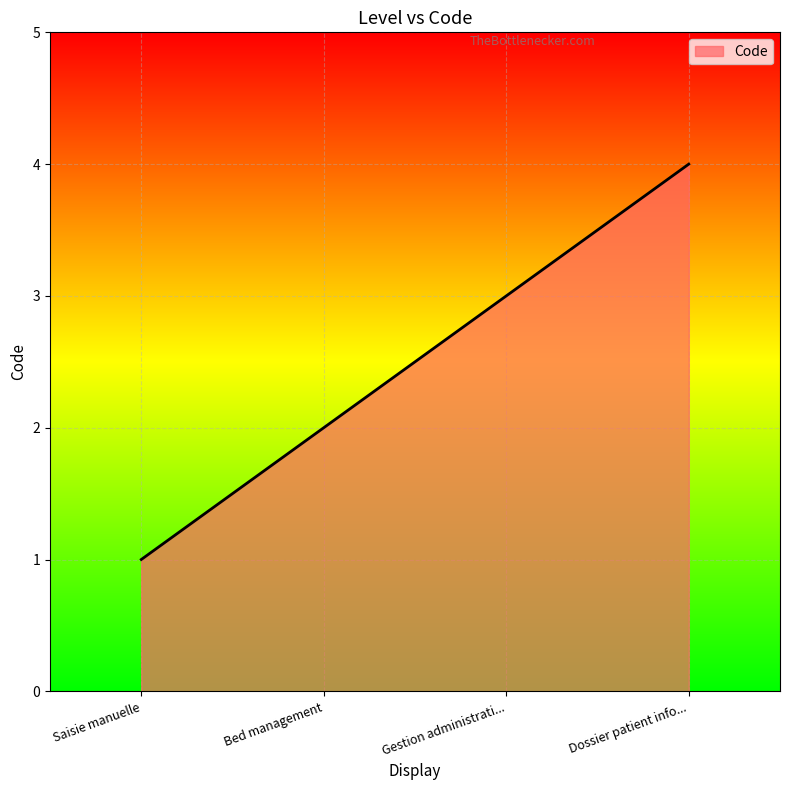

The chart shows a value of 1 at Saisie manuelle. True or false?

True